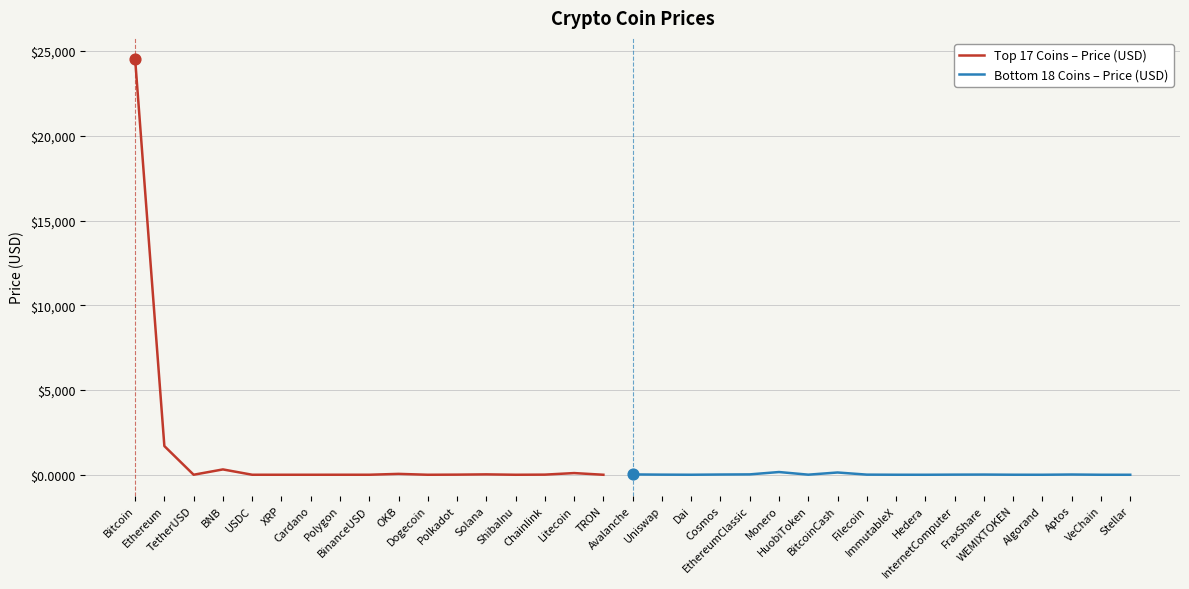

What is the change in value from Chainlink to Stellar?

-7.5